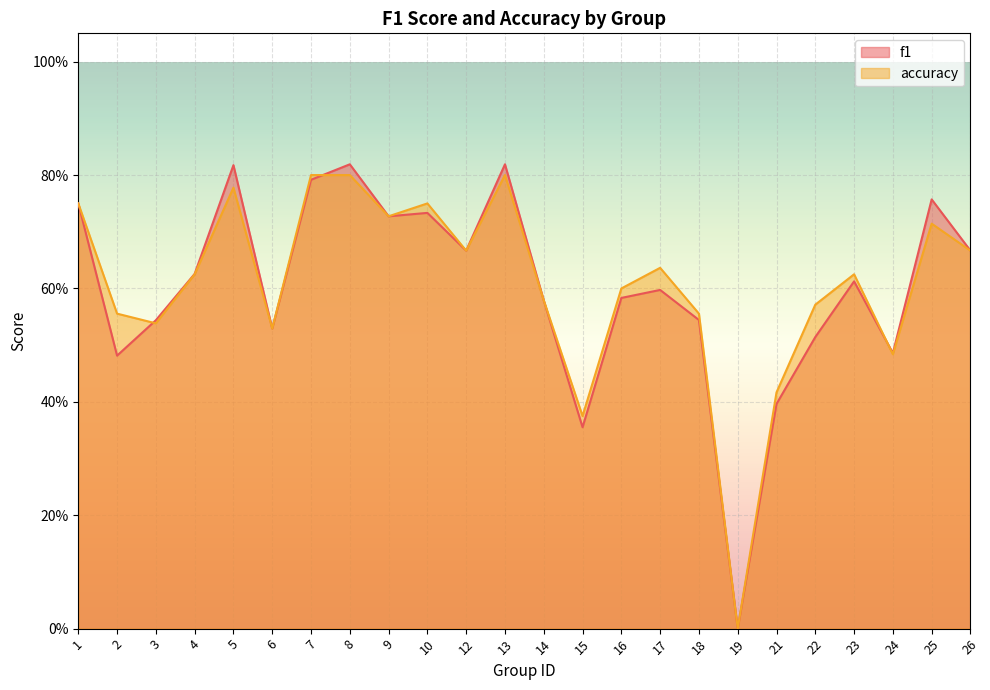

What is the maximum value for accuracy?

0.8